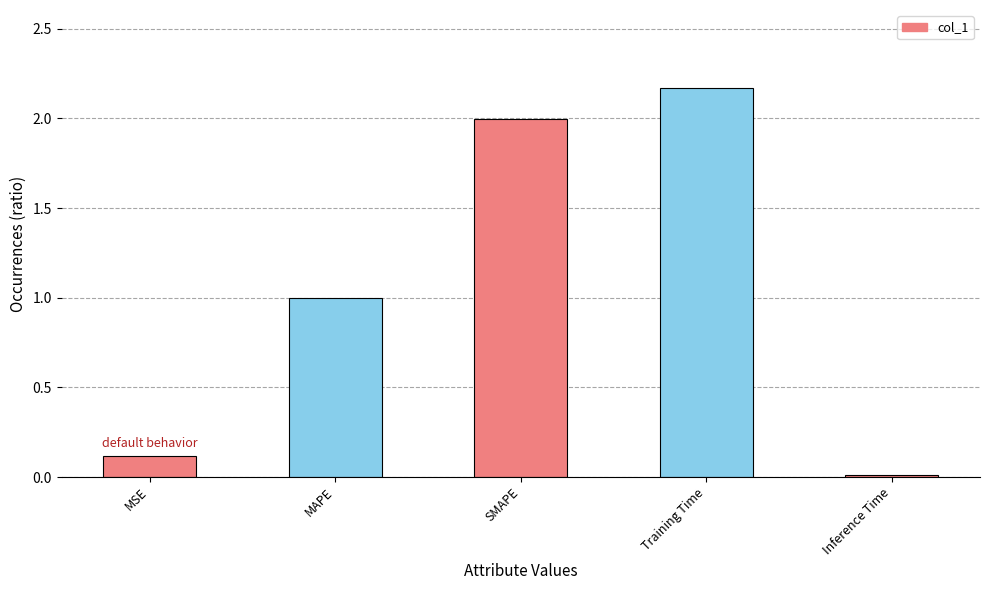

Which label corresponds to the largest value in the chart?

Training Time